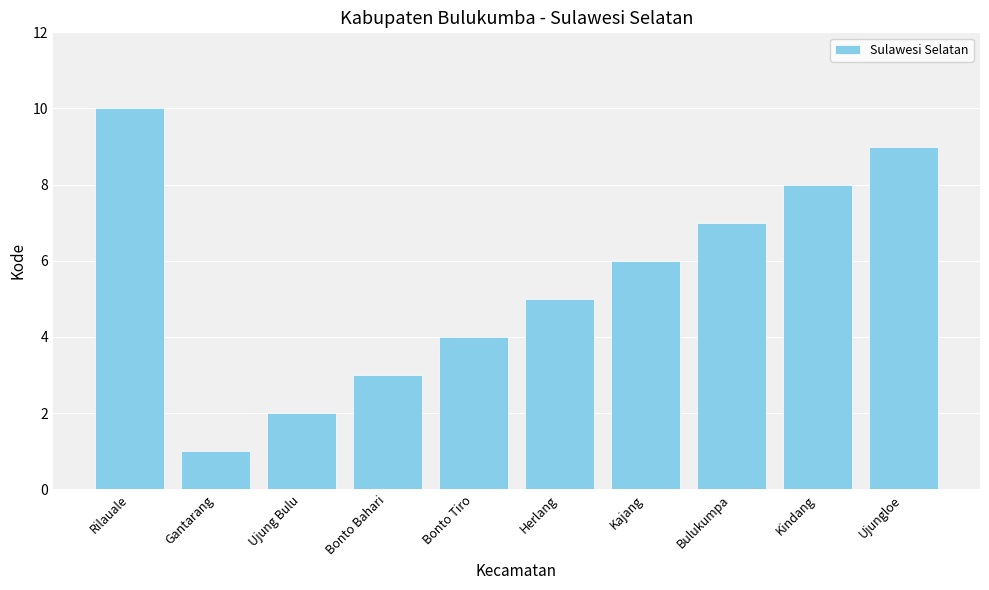

List the labels in order of value, largest first.

Rilauale, Ujungloe, Kindang, Bulukumpa, Kajang, Herlang, Bonto Tiro, Bonto Bahari, Ujung Bulu, Gantarang